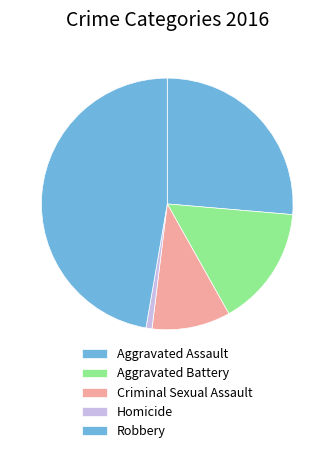

True or false: Homicide accounts for 11% of the total.

False